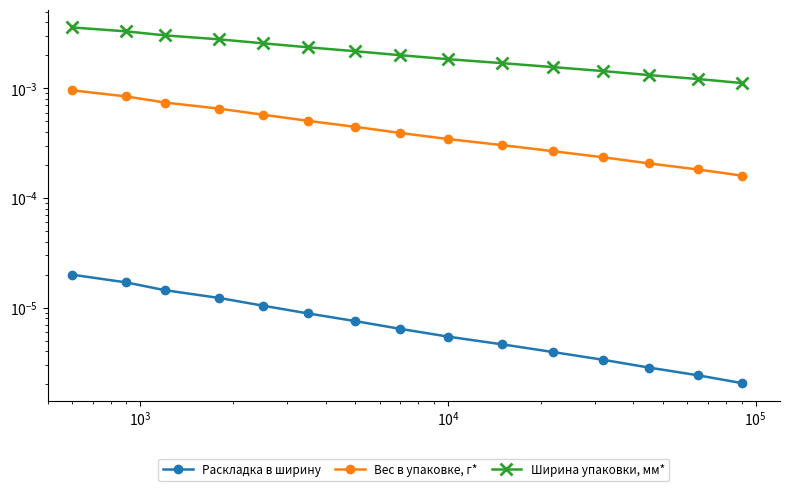

True or false: Вес в упаковке, г* has more than 1 points higher than both neighbors.

False